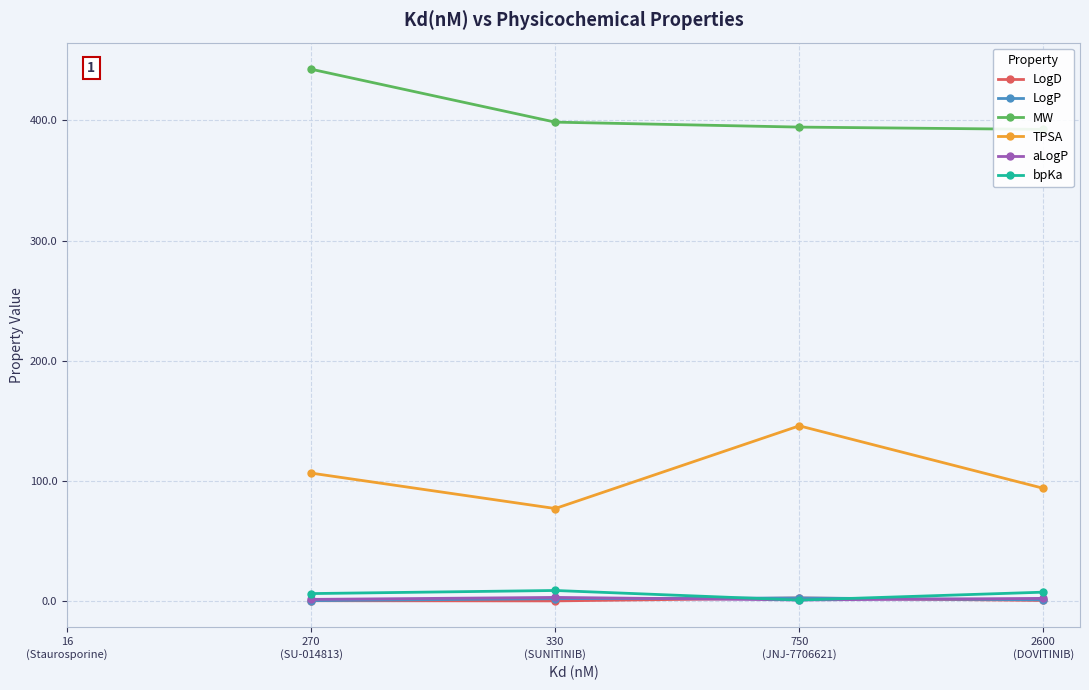

How many positive values does the MW series have?

4